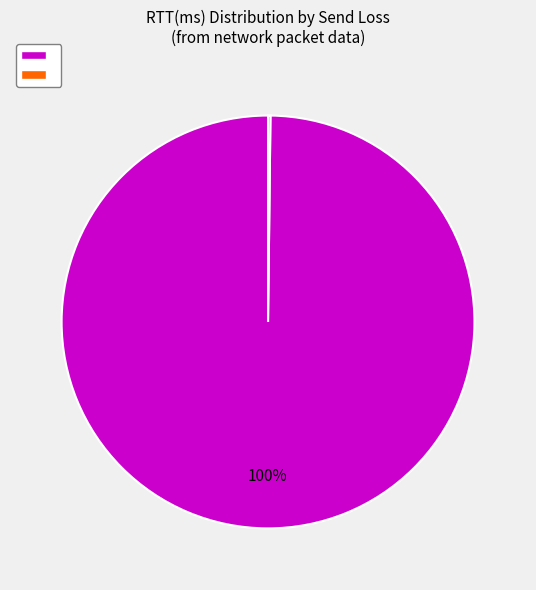

Is there a majority slice in this chart?

Yes